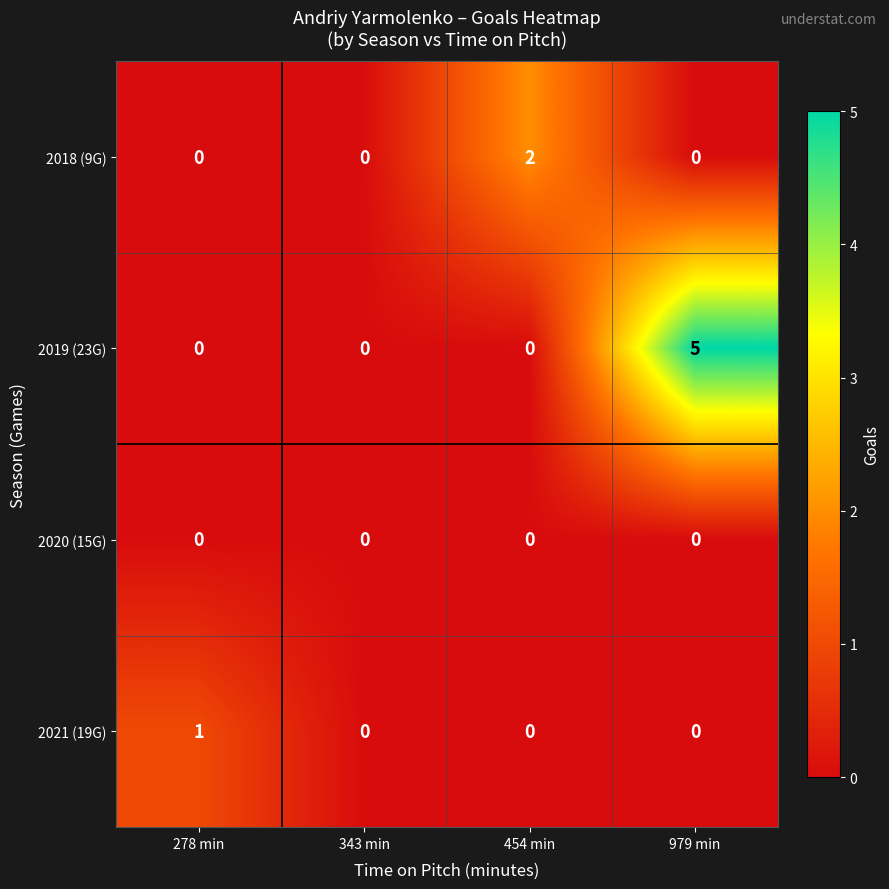

List the series in order of their overall mean, highest first.

2019 (23G), 2018 (9G), 2021 (19G), 2020 (15G)